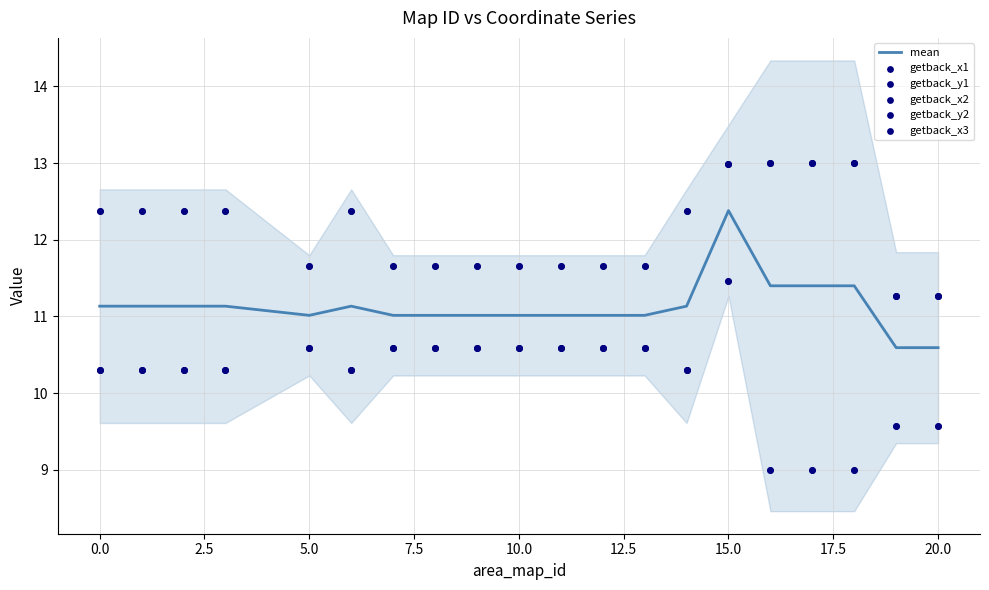

The mean series shows 11.1 at 0.0. True or false?

True